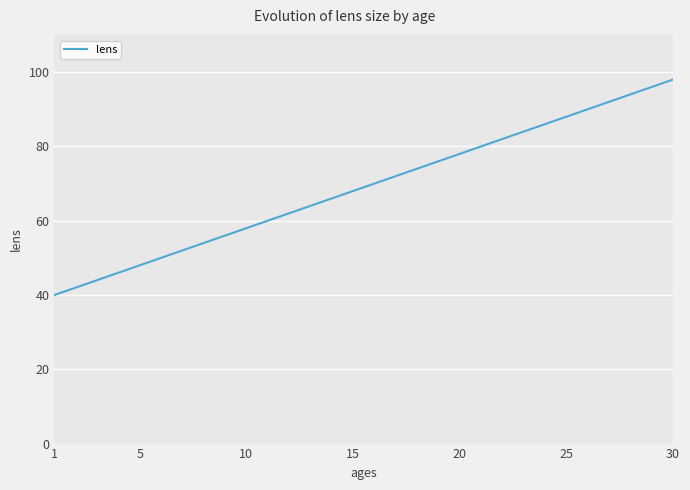

How many lines are shown in the chart?

1